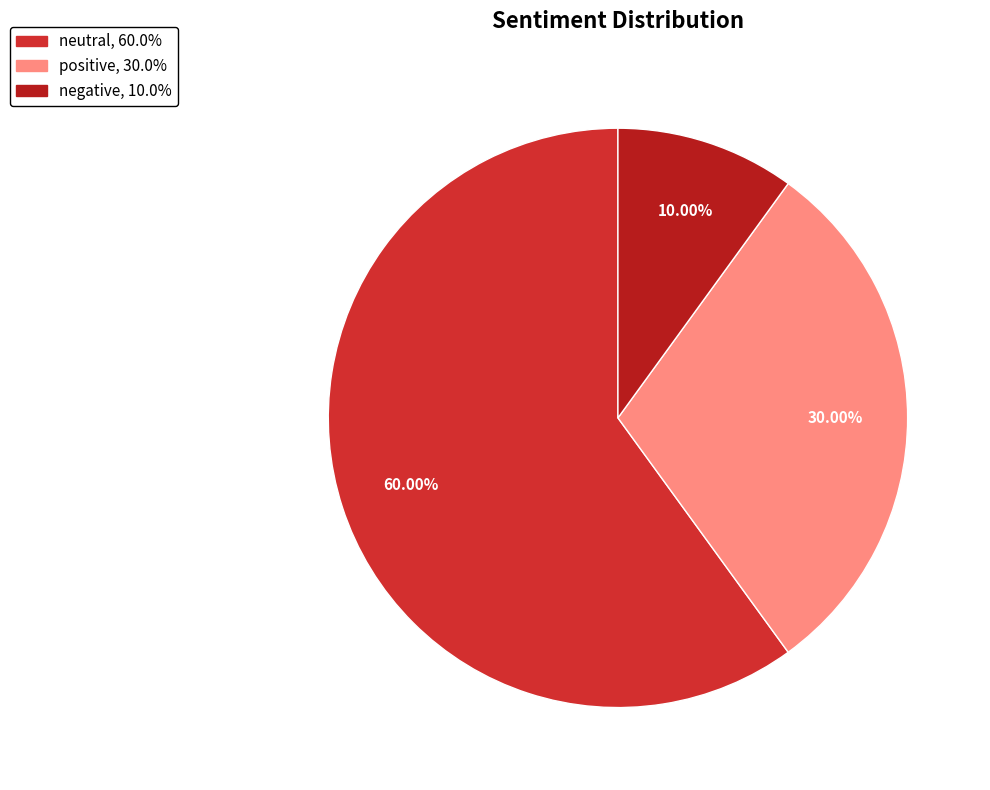

What percentage do neutral and positive together represent?

90.0%